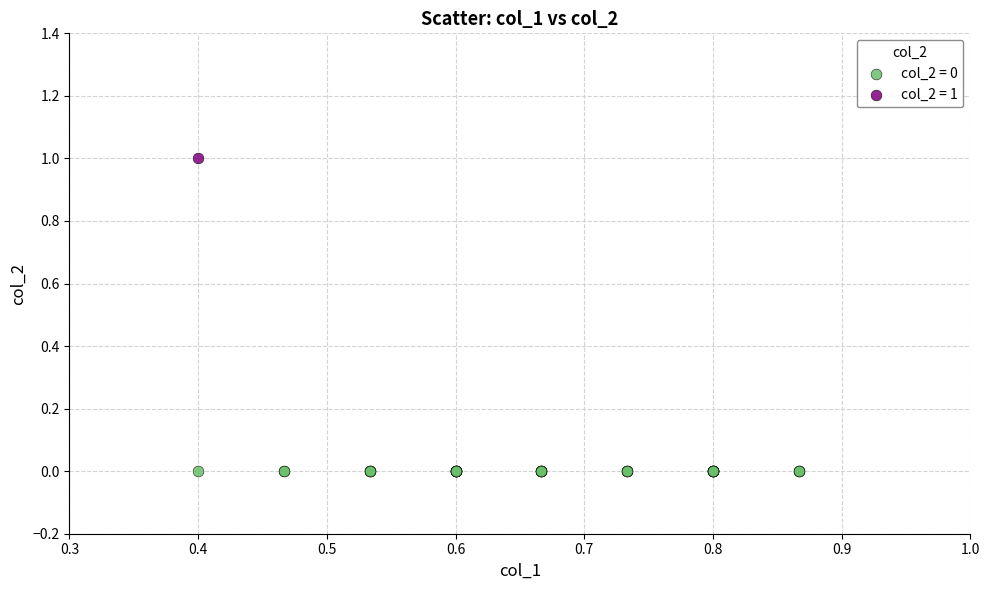

Which series reaches the maximum Y coordinate?

col_2 = 1